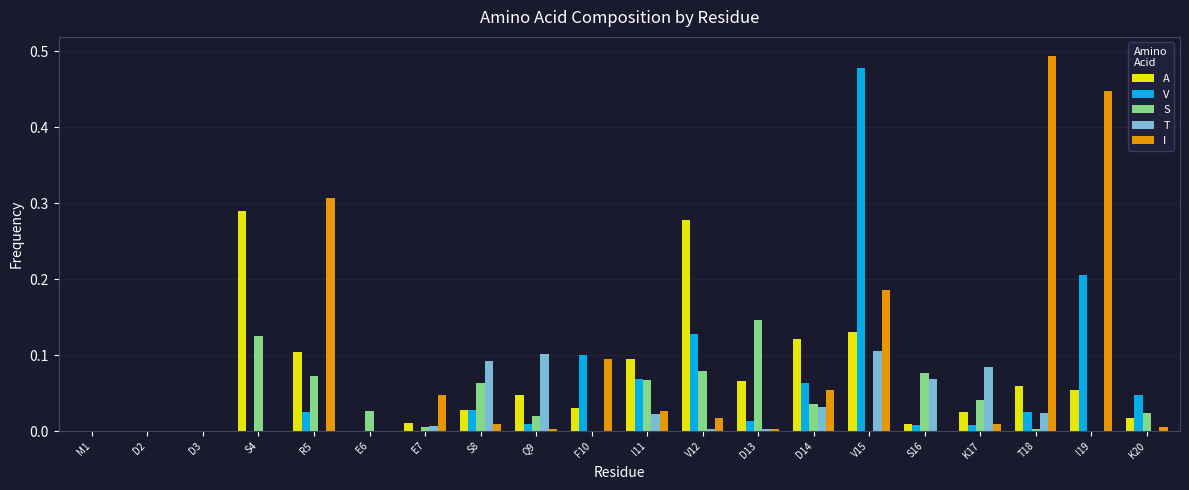

The value of A at D13 is 0.1. True or false?

True